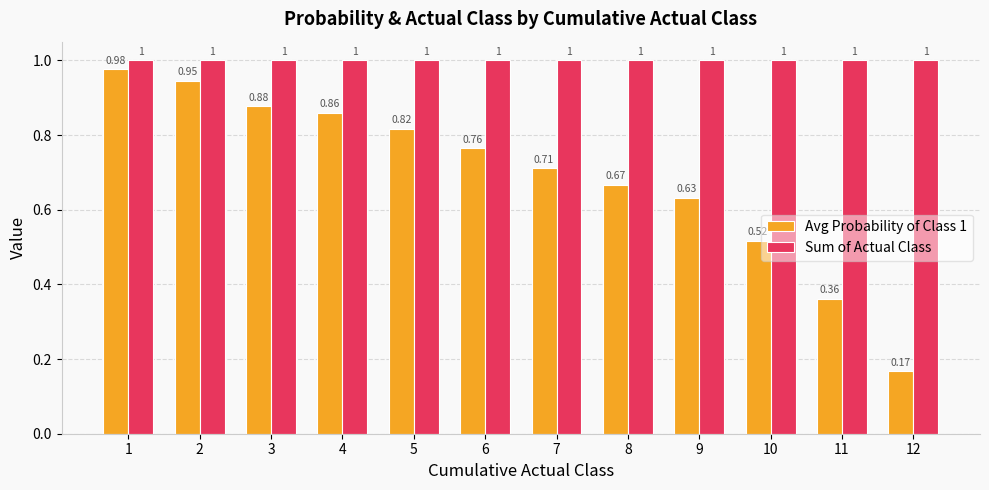

Which series has the largest total across all categories?

Sum of Actual Class